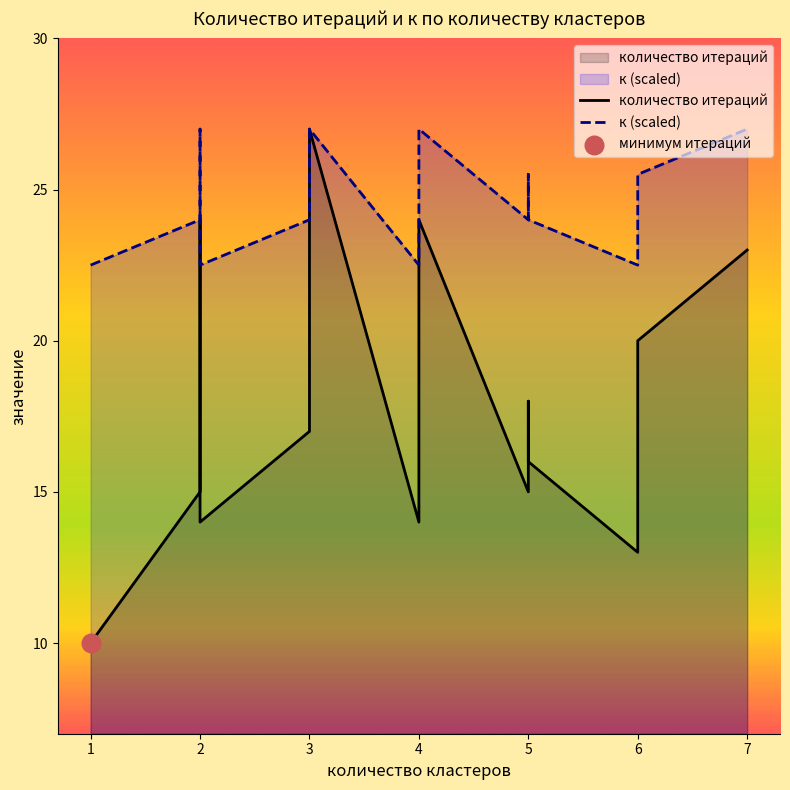

What is the total value across all series at 3?

41.0